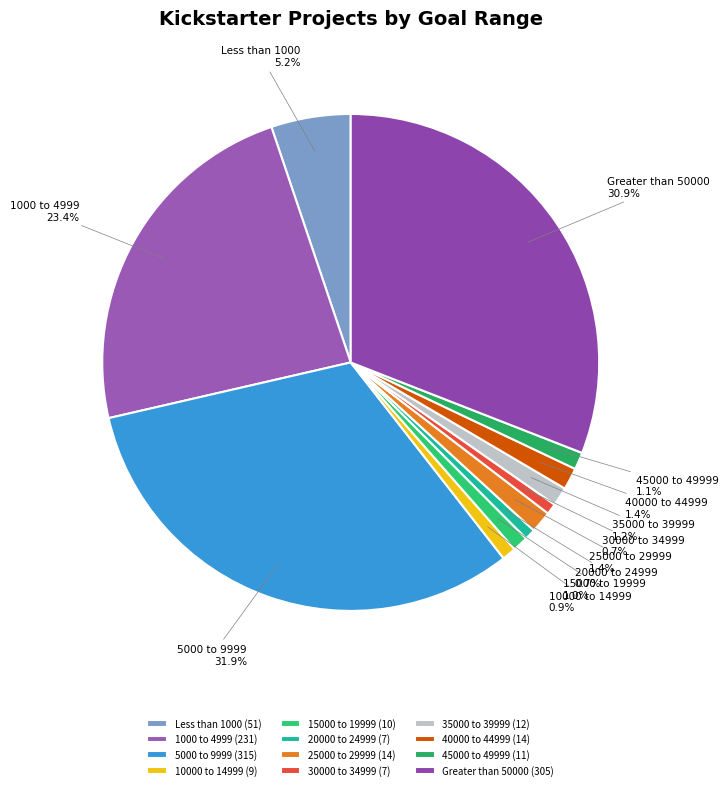

Is there a majority slice in this chart?

No